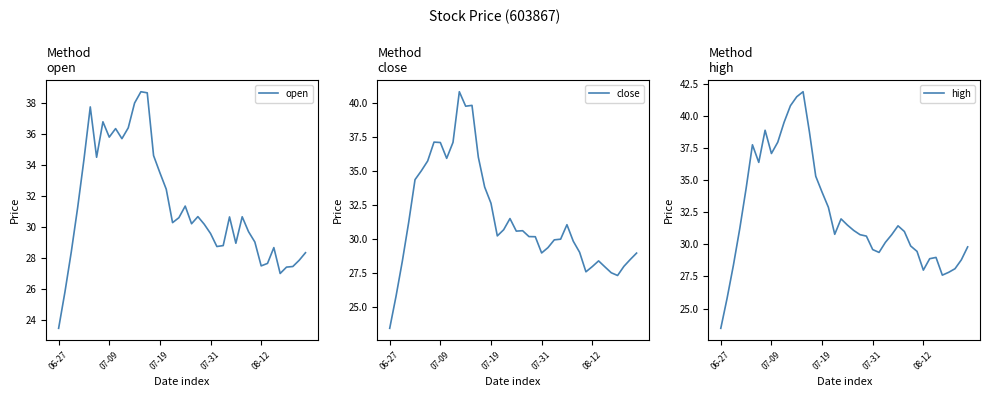

What is the value of the close point at the 15th from the left?

36.0